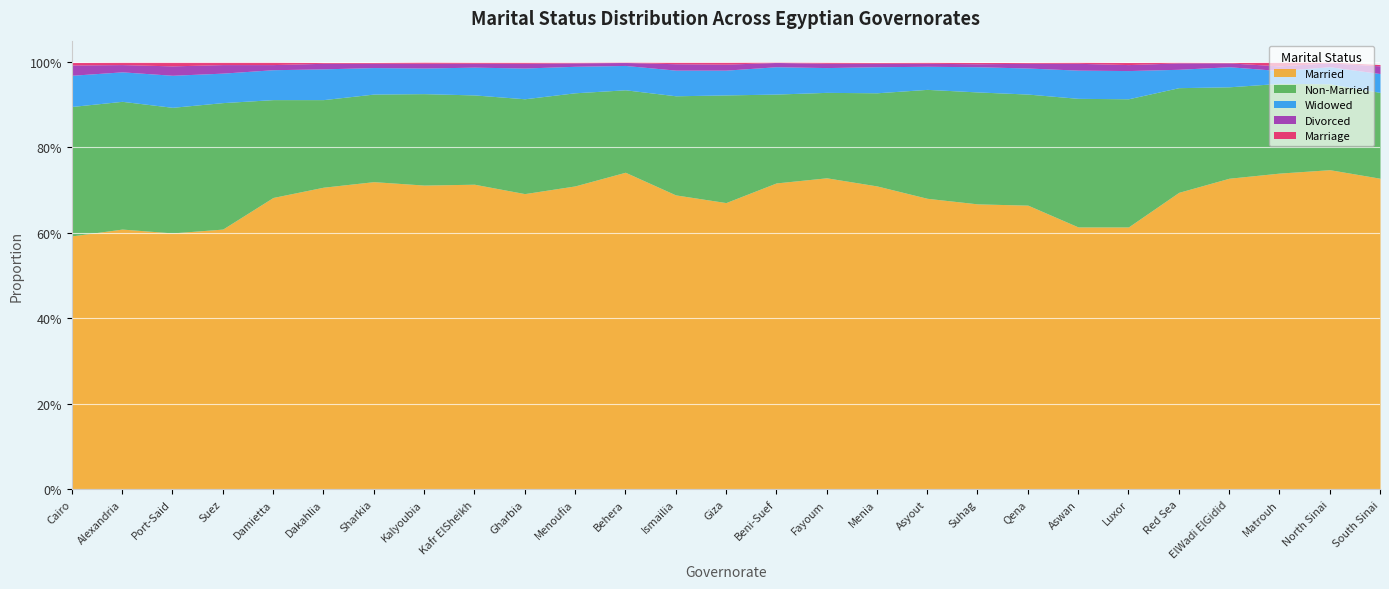

What is the difference between the second highest and minimum values in the Married series?

0.1